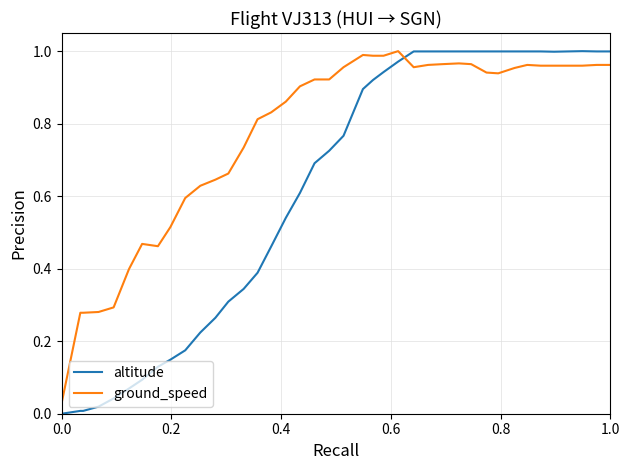

At how many categories does at least one series exceed 0?

40